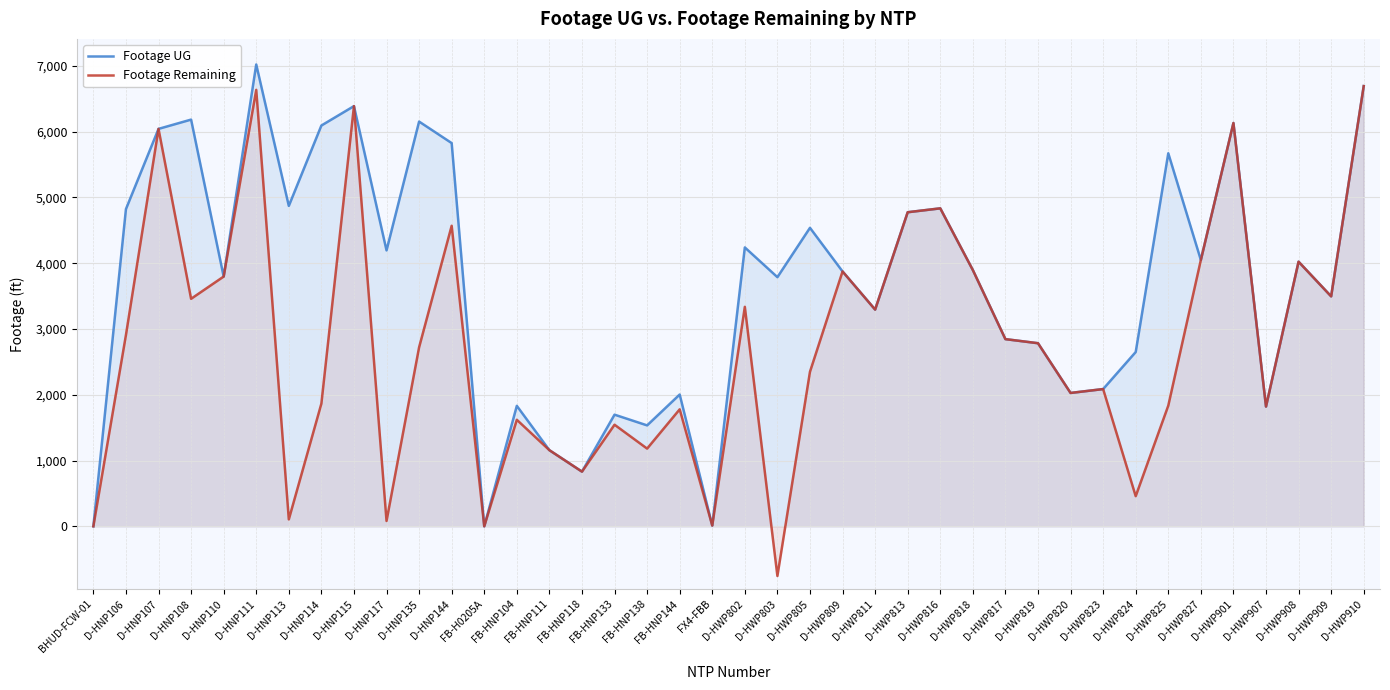

What is the approximate value of Footage UG at D-HWP818?

3895